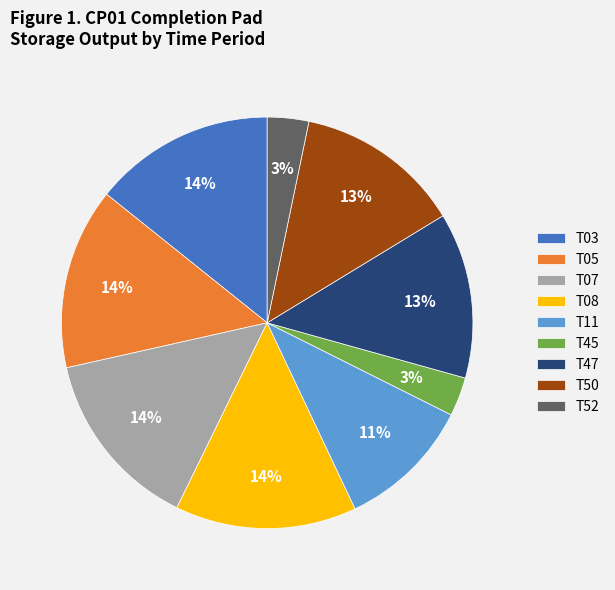

What percentage is the T45 slice, to the nearest percent?

3%